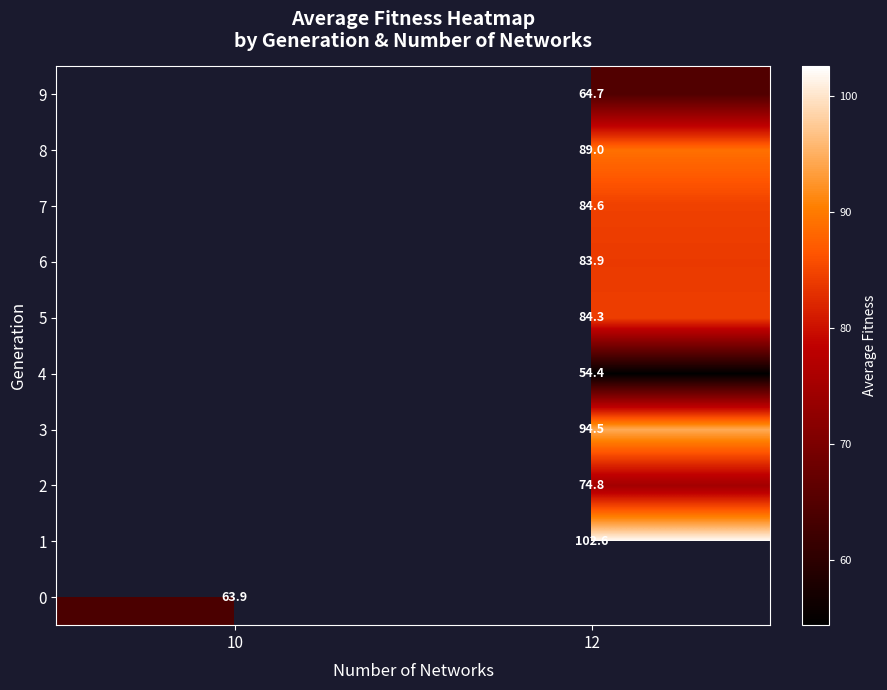

Is it true that 9 equals 89.6 at 12?

False